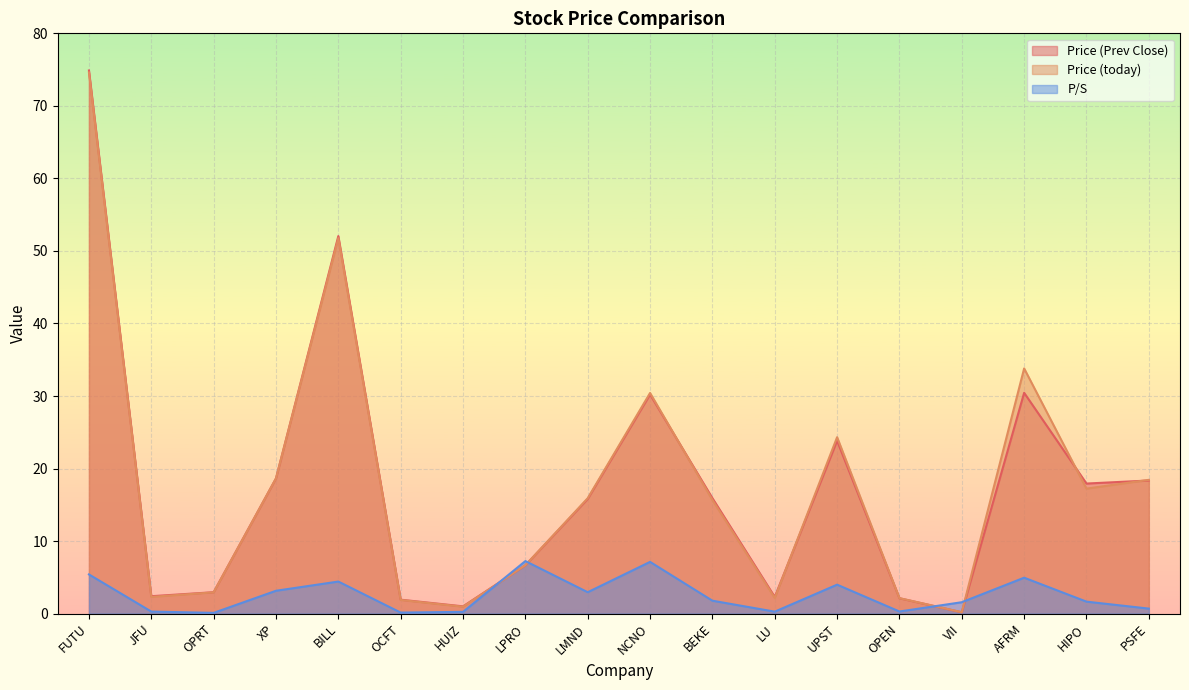

How many lines are shown in the chart?

3